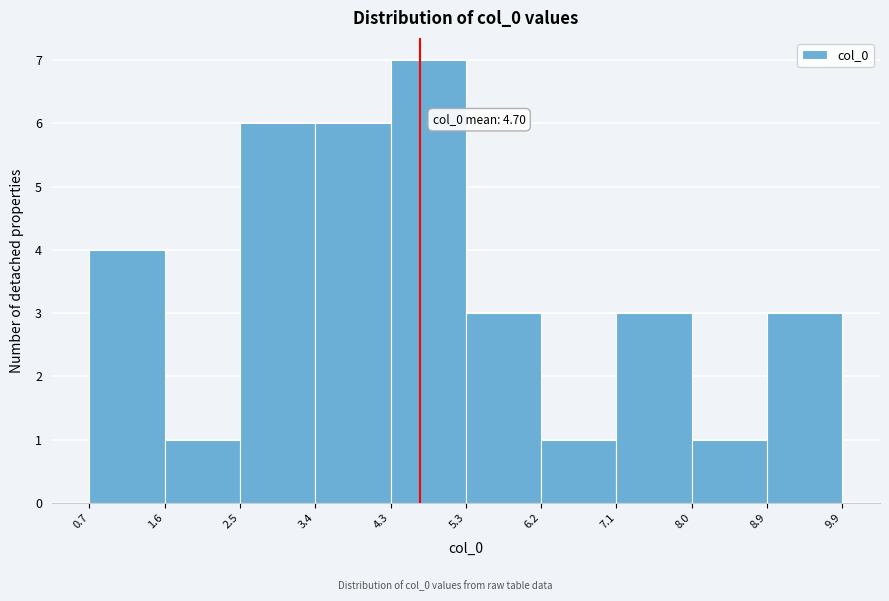

Over which range of the x-axis is the bar tallest?

4.3 to 5.3